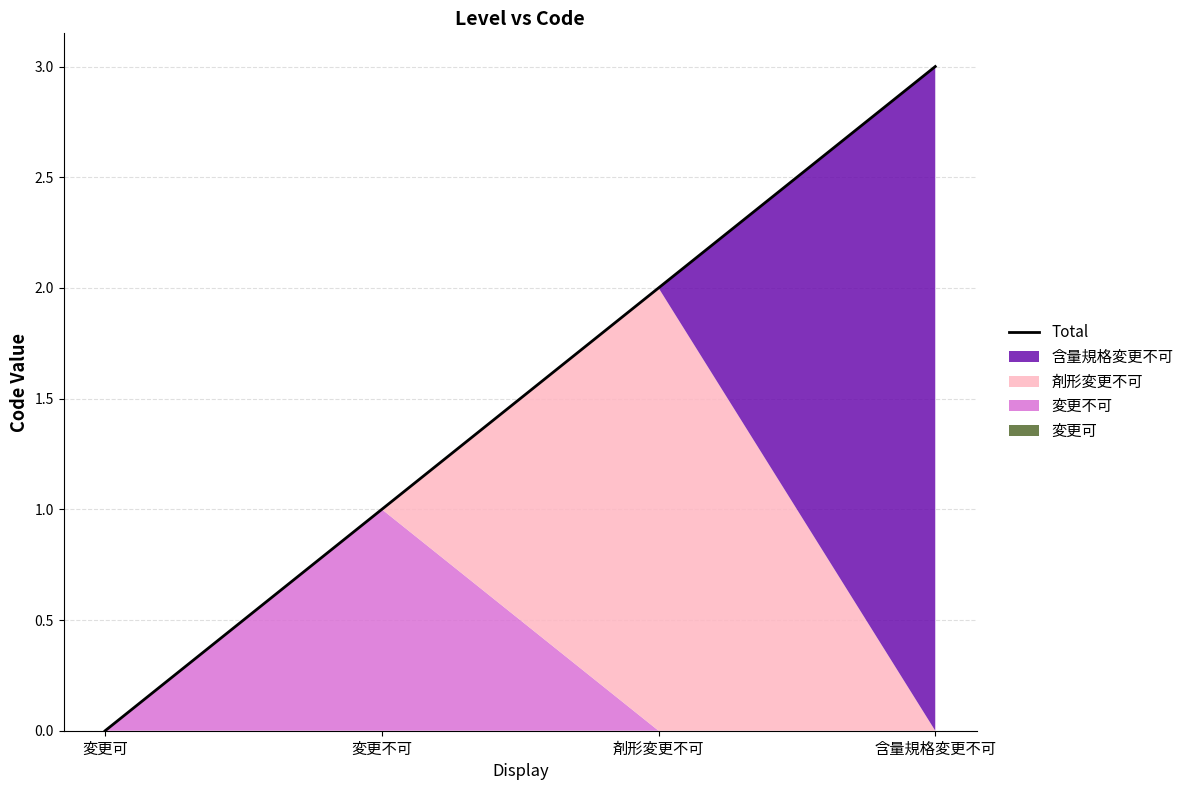

How many values are above zero?

3